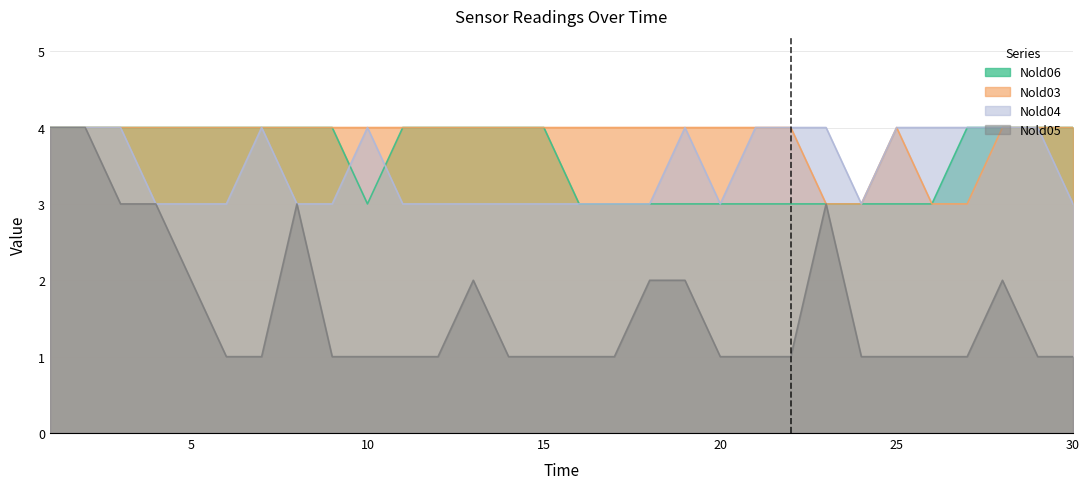

Reading right to left, transcribe all the data shown in this chart.

Nold06: 4	4	4	4	3	3	3	3	3	3	3	3	3	3	3	4	4	4	4	4	3	4	4	4	4	4	4	4	4	4
Nold03: 4	4	4	3	3	4	3	3	4	4	4	4	4	4	4	4	4	4	4	4	4	4	4	4	4	4	4	4	4	4
Nold04: 3	4	4	4	4	4	3	4	4	4	3	4	3	3	3	3	3	3	3	3	4	3	3	4	3	3	3	4	4	4
Nold05: 1	1	2	1	1	1	1	3	1	1	1	2	2	1	1	1	1	2	1	1	1	1	3	1	1	2	3	3	4	4